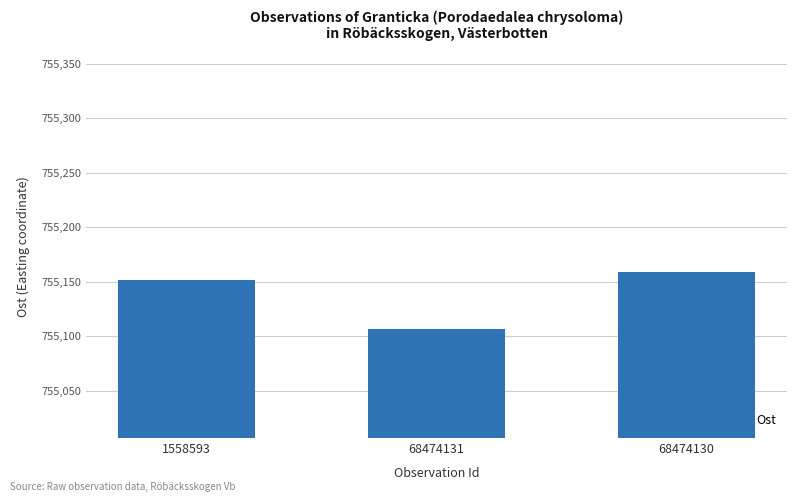

How many values are below 755151?

1